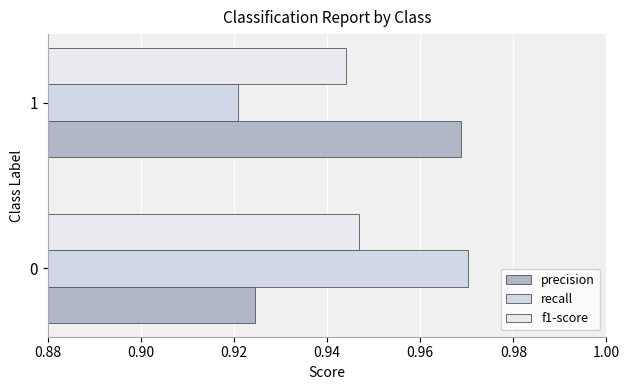

Where is f1-score nearest to the value 0?

1